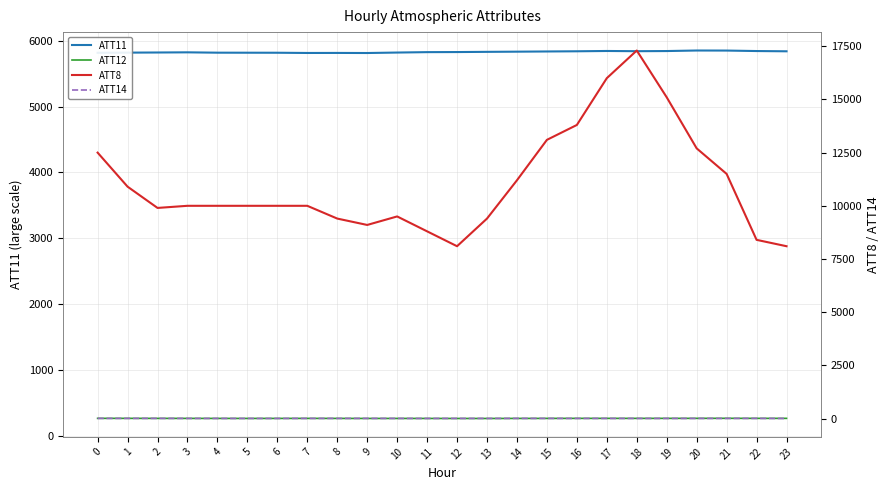

List the series in order of their peak value, highest first.

ATT8, ATT11, ATT12, ATT14